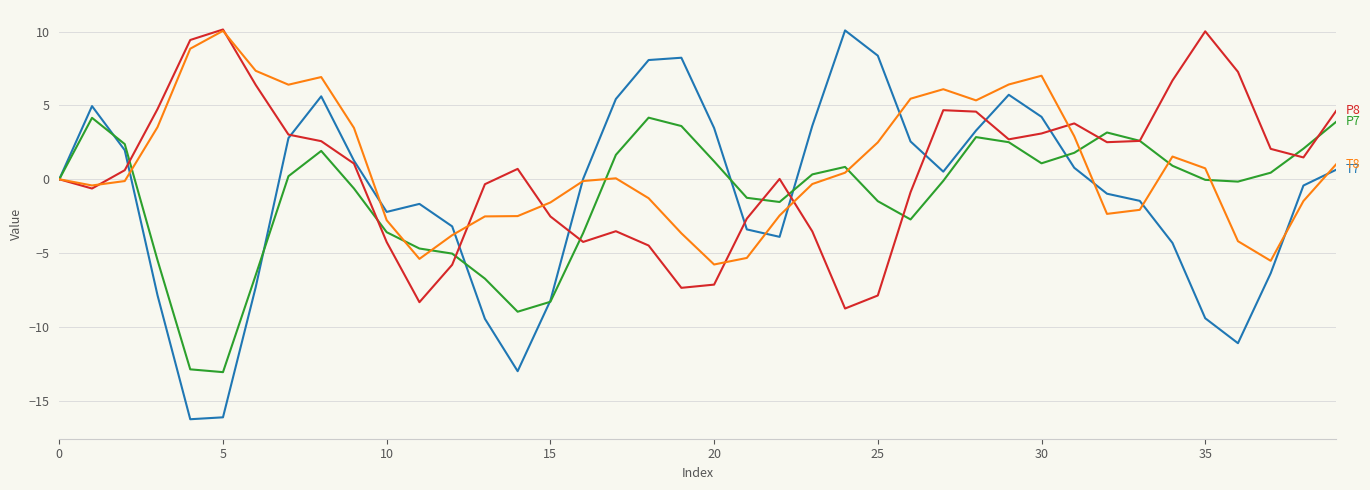

What is the minimum value shown in the chart?

-16.2